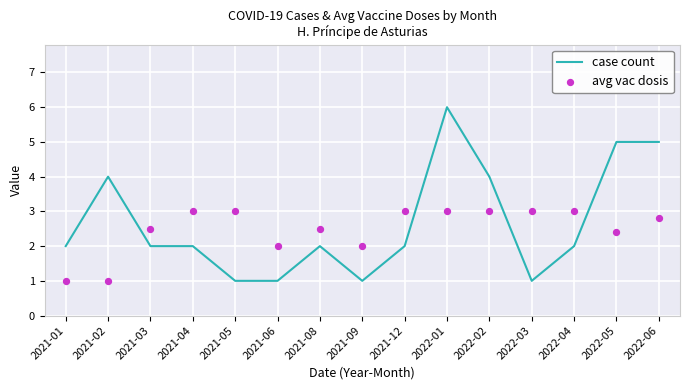

Which series reaches the maximum Y coordinate?

case count